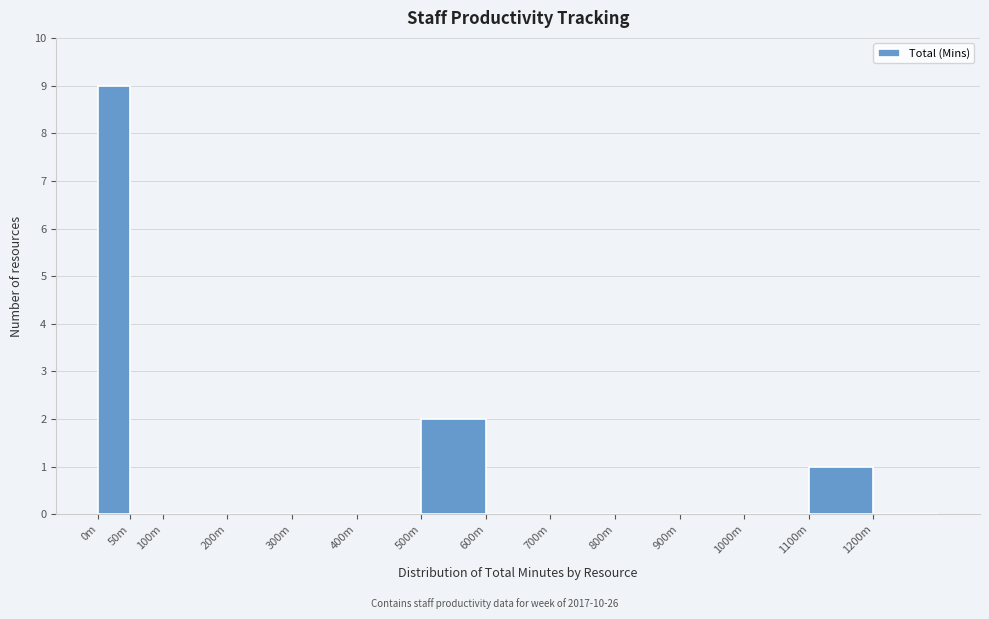

Reading left to right, transcribe all the data shown in this chart.

0m=9	50m=0	100m=0	200m=0	300m=0	400m=0	500m=2	600m=0	700m=0	800m=0	900m=0	1000m=0	1100m=1	1200m=0